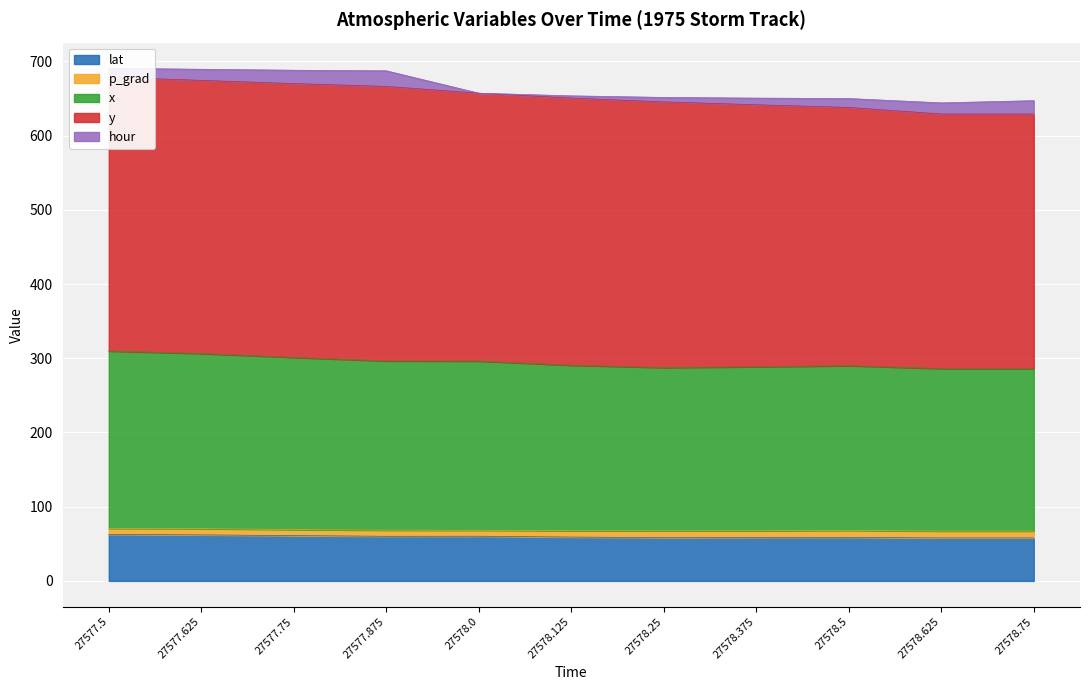

True or false: p_grad has a value of 15.7 at 27578.5.

False